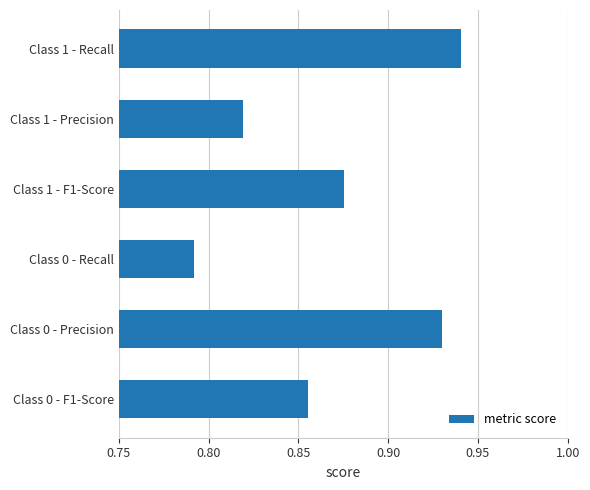

How many values are between 0 and 1?

6